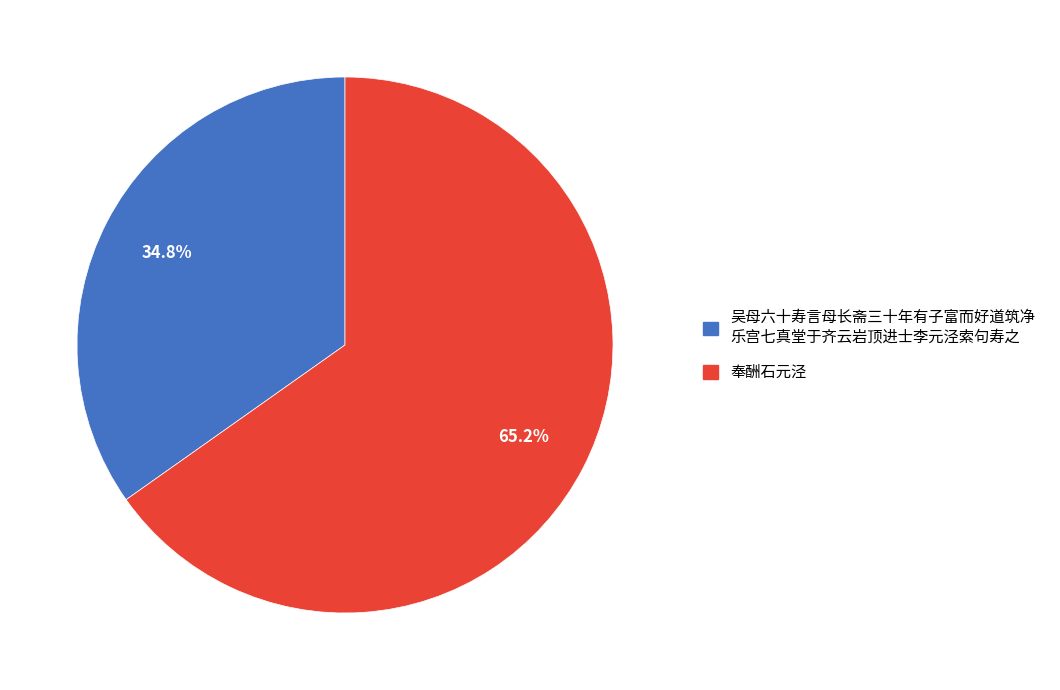

Does any single category account for the majority?

Yes